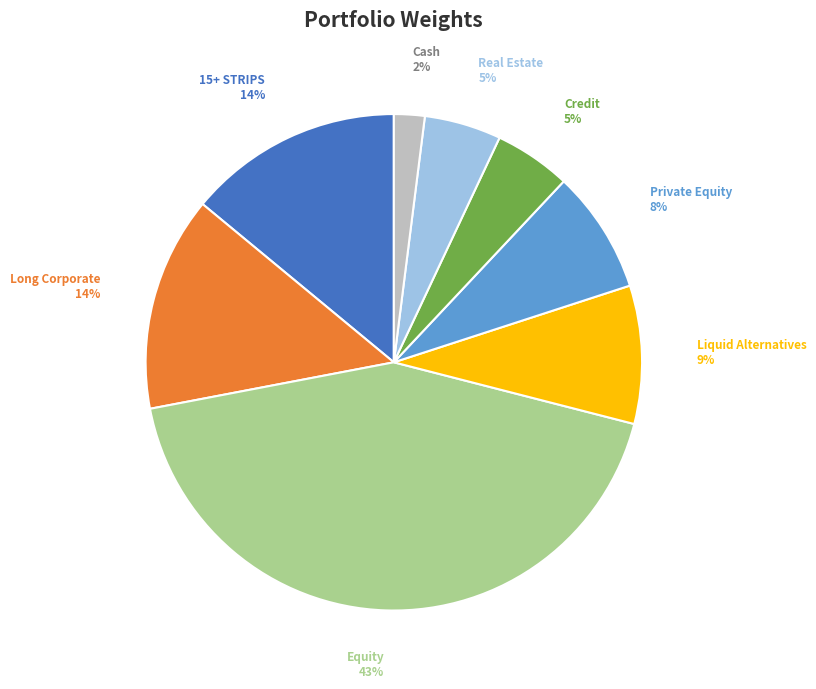

Between 15+ STRIPS and Cash, which is larger?

15+ STRIPS